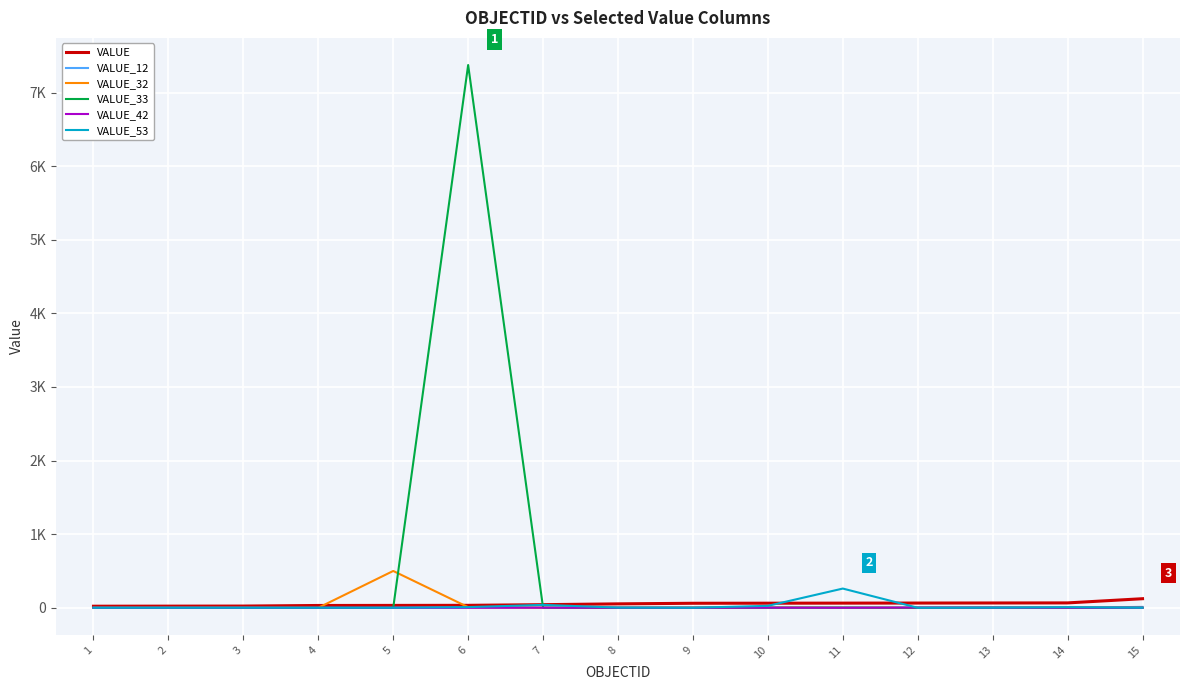

The value of VALUE at 3 is 10. True or false?

False